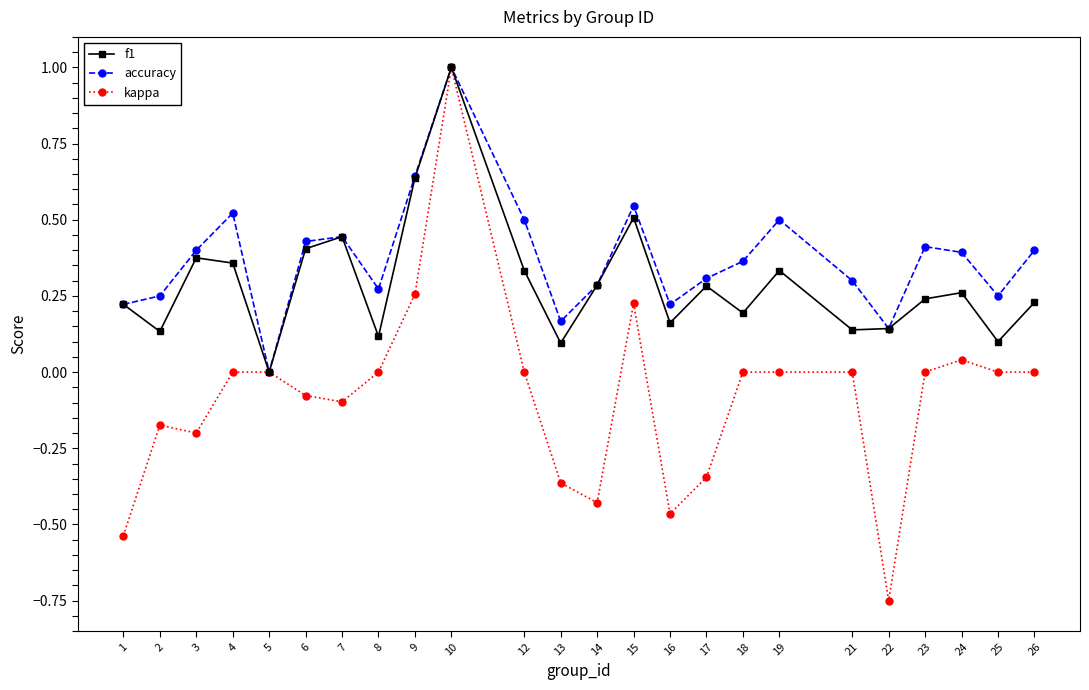

How many series are shown in this chart?

3